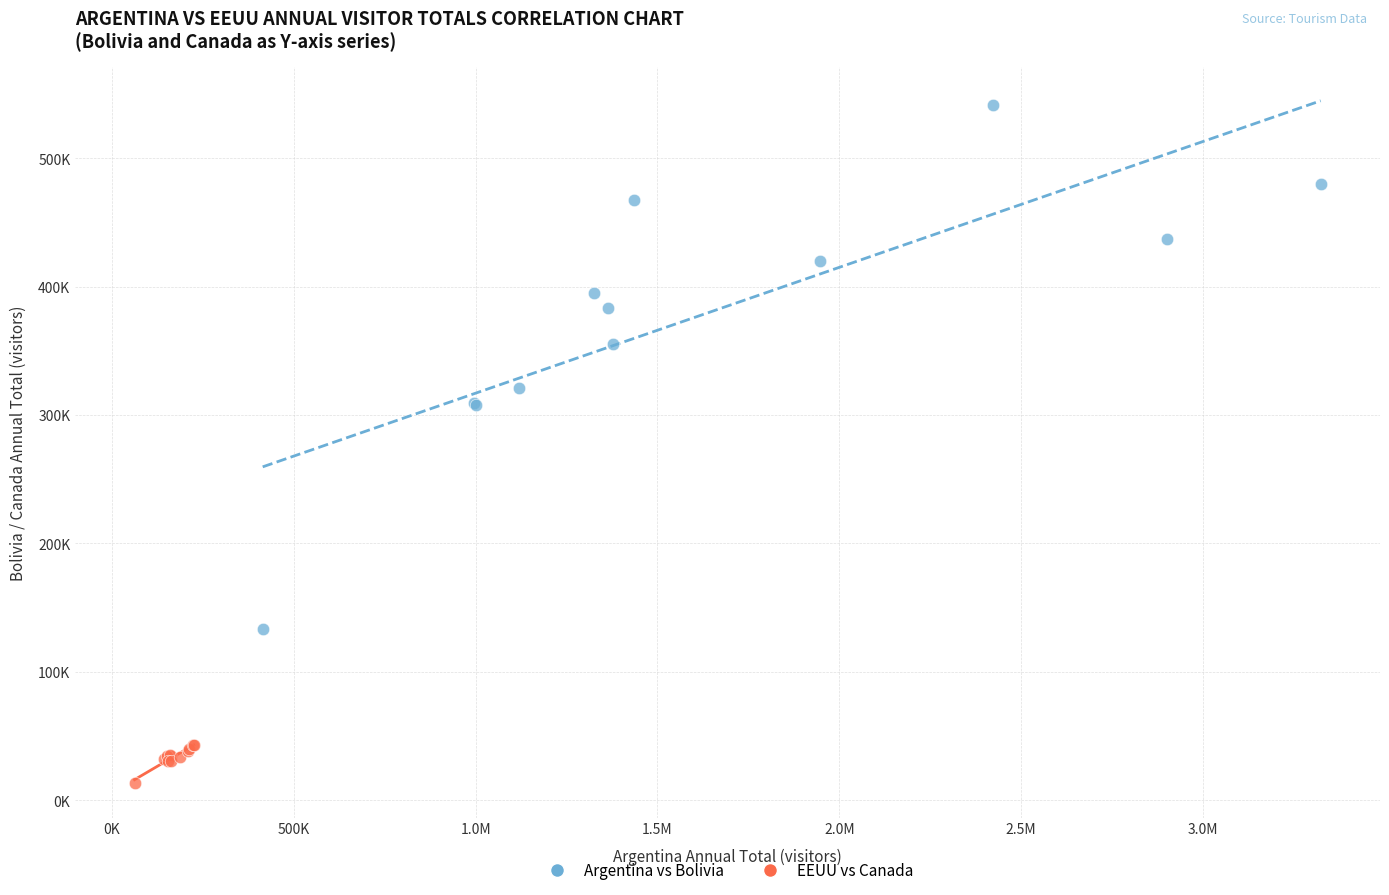

Which series reaches the minimum Y coordinate?

EEUU vs Canada